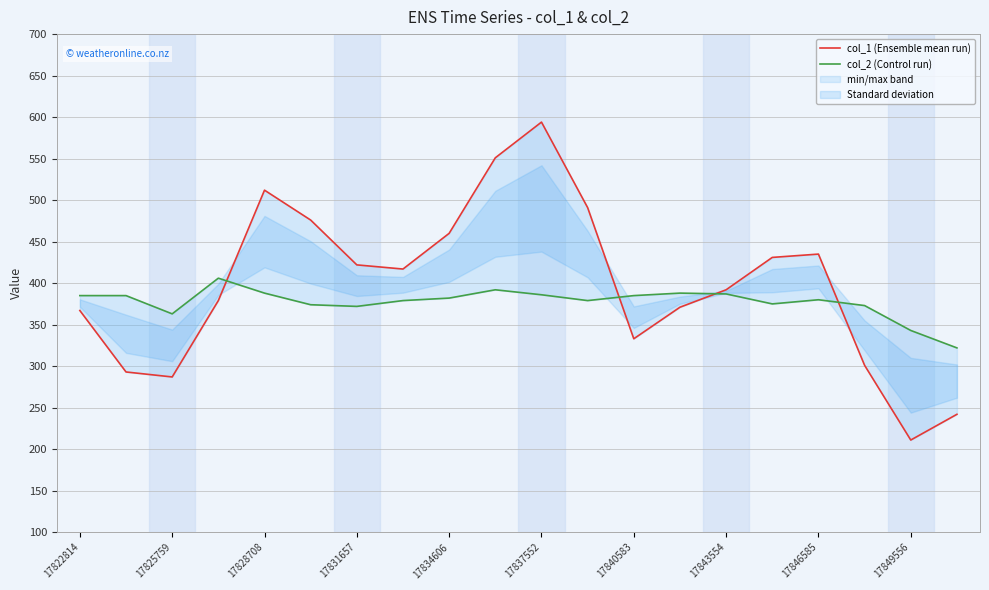

True or false: col_2 (Control run) has a value of 678 at 17825759.

False